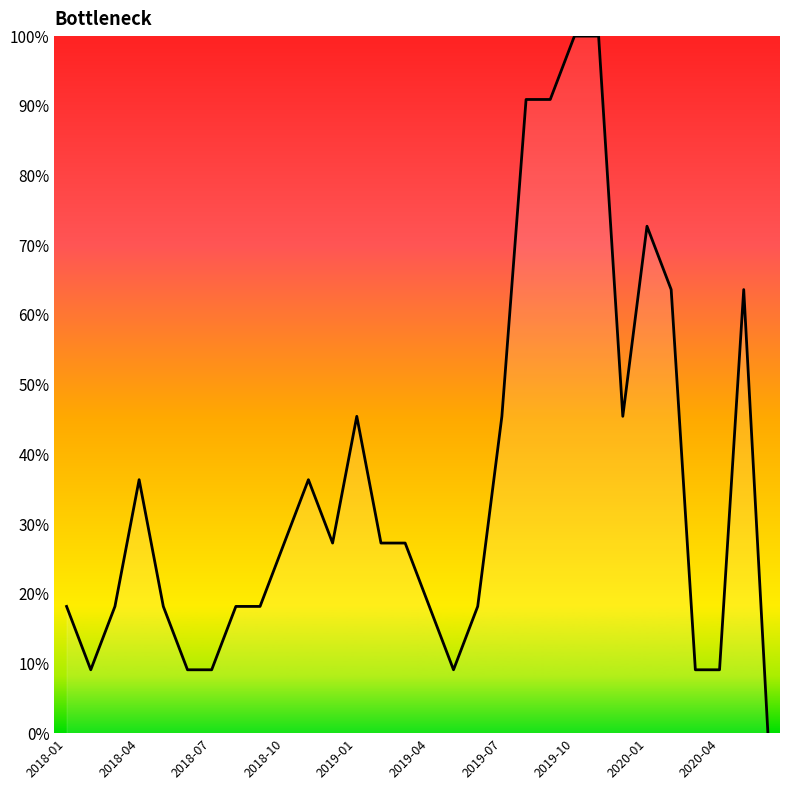

What is the greatest value displayed?

100.0